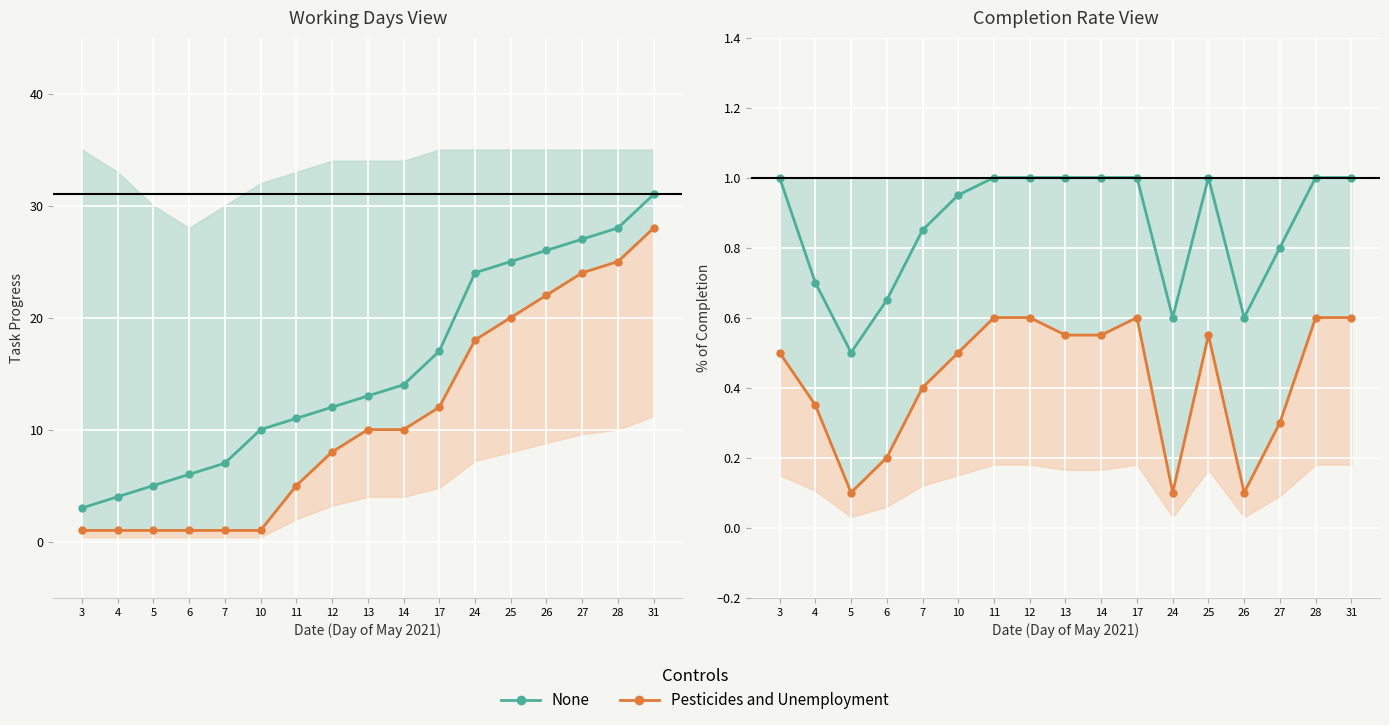

How many values in the Completion (None) series are below 1?

8